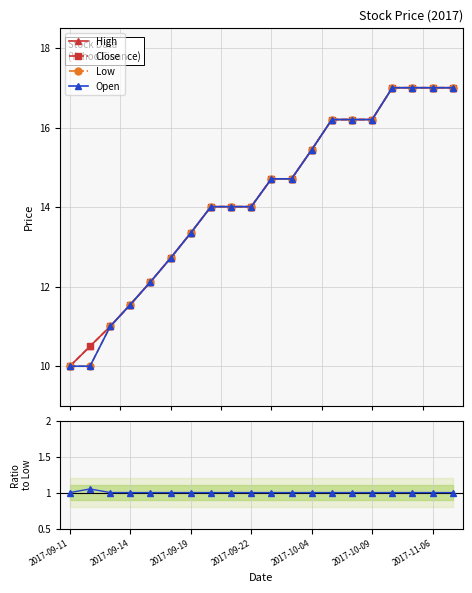

Does the chart have visible grid lines?

Yes